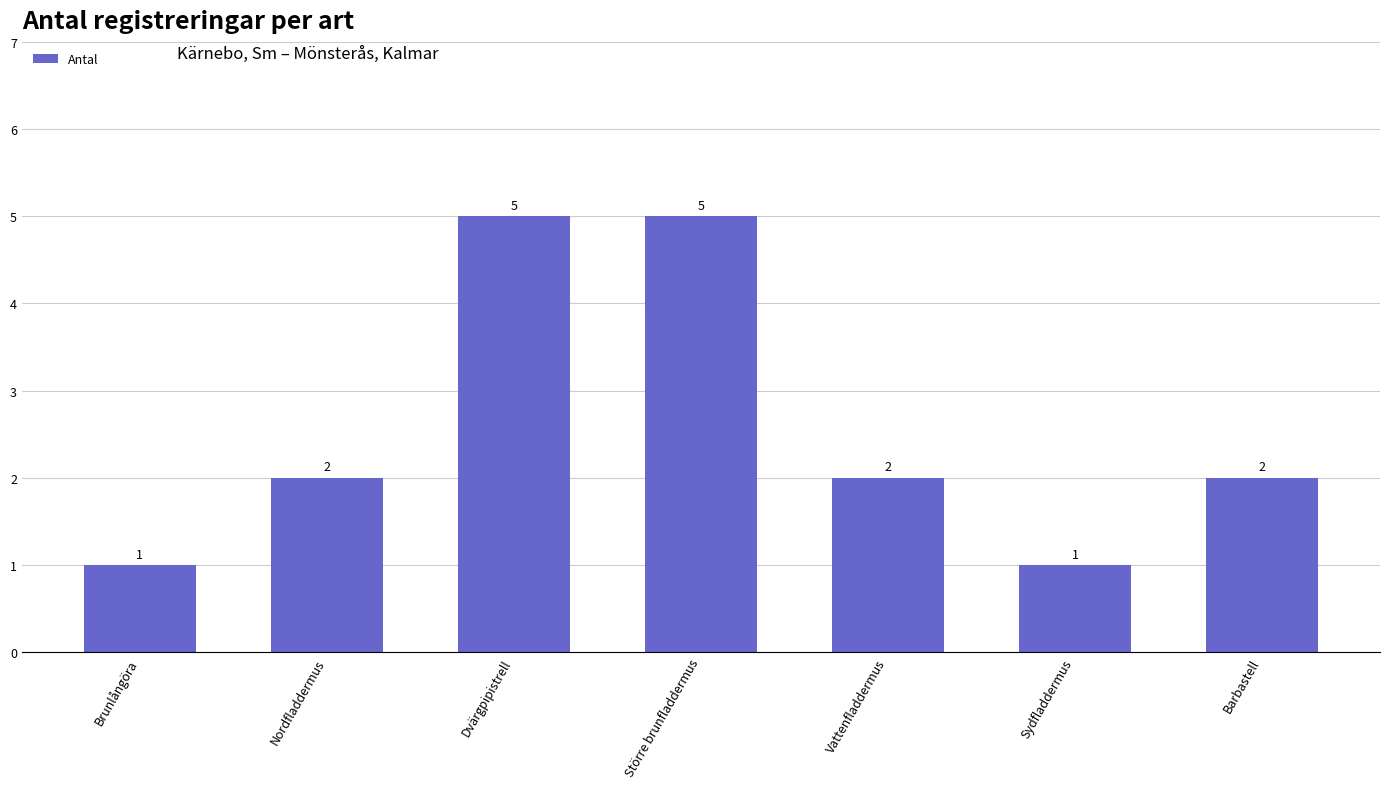

What is the label of the 2nd bar from the left?

Nordfladdermus